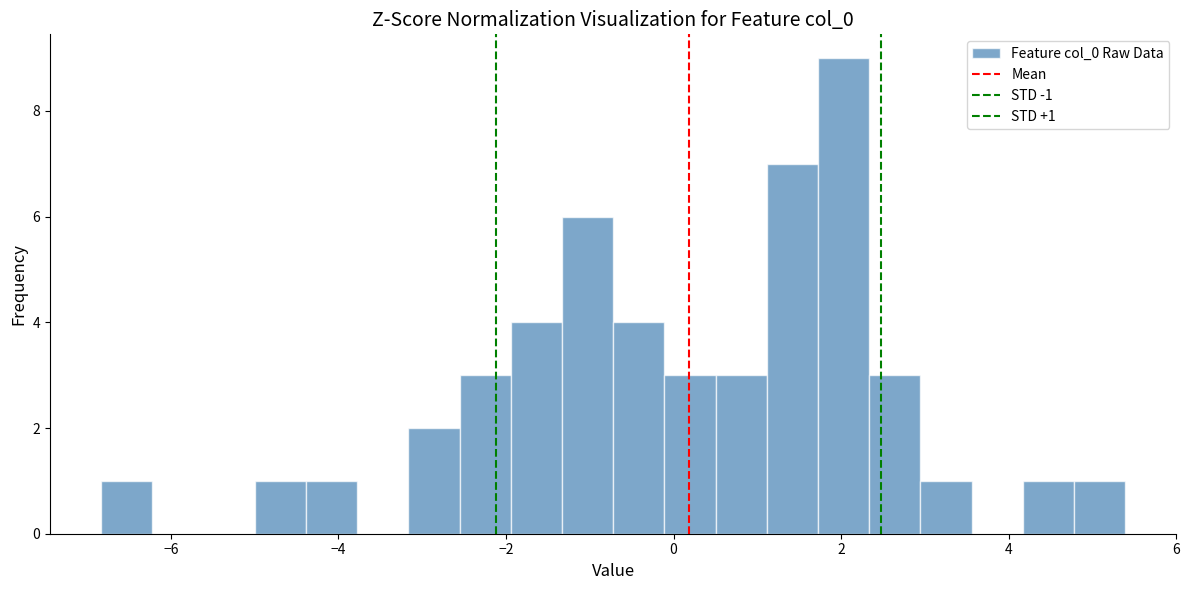

Around what value on the x-axis is the tallest bar? Give the approximate position of its centre, as read against the axis.

2.0